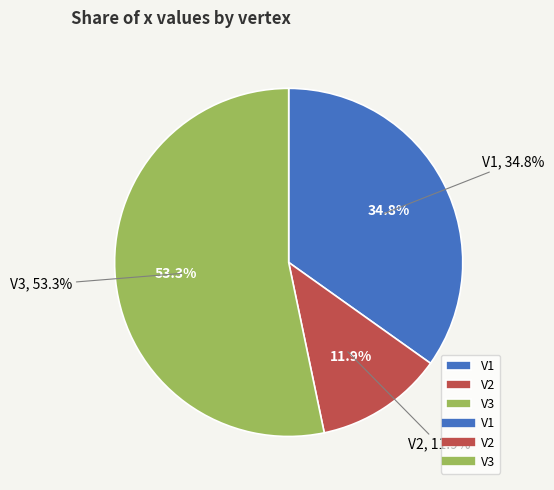

What percentage do V1 and V3 together represent?

88.1%